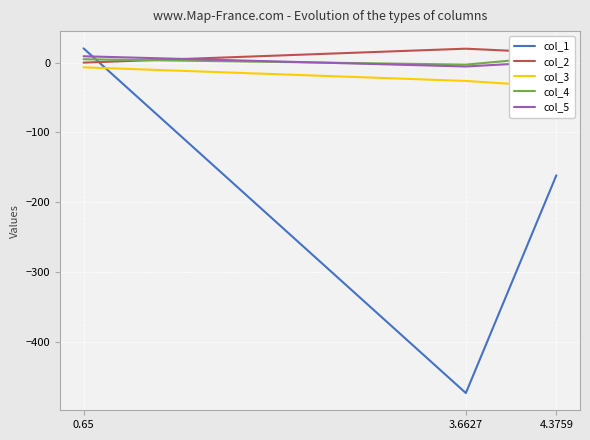

Rank the series at 0.65 from lowest to highest value.

col_3, col_2, col_4, col_5, col_1